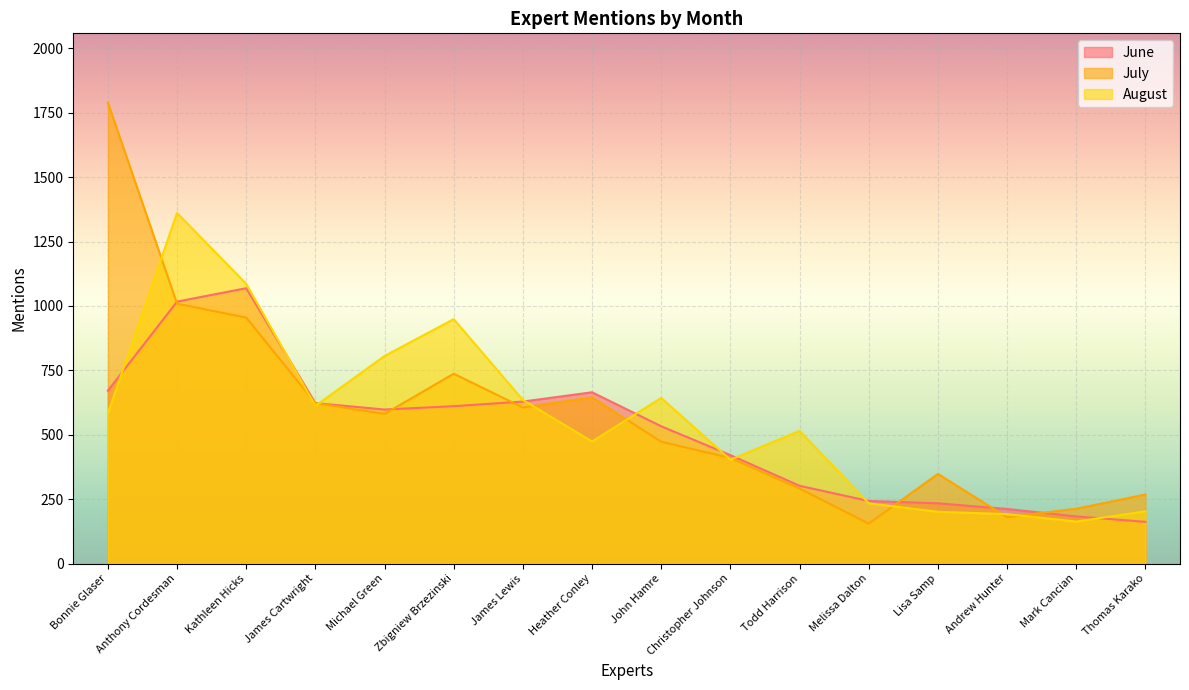

True or false: August has more than 1 points higher than both neighbors.

True